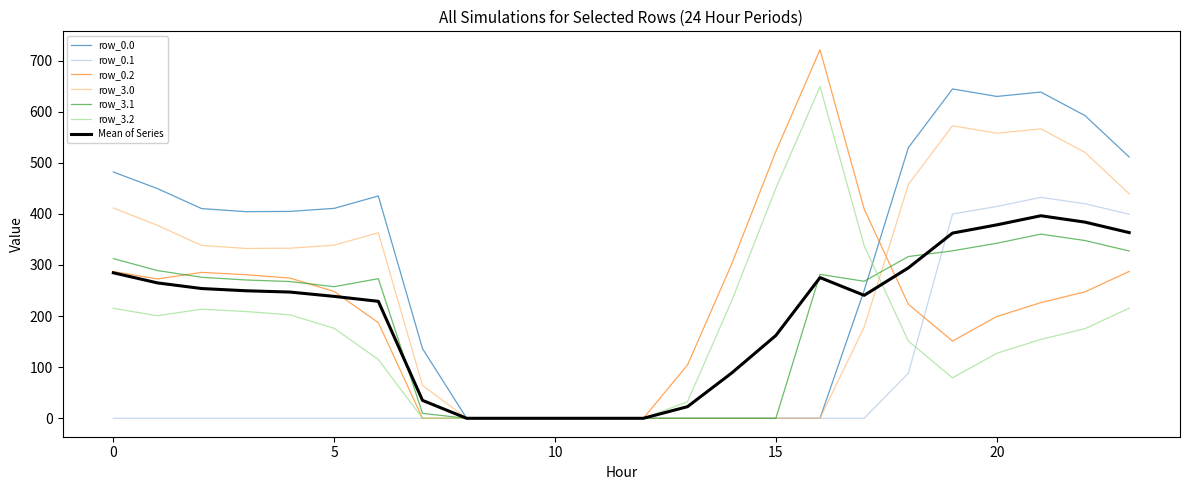

After their last crossing, which series has the higher values: row_0.0 or row_3.2?

row_0.0